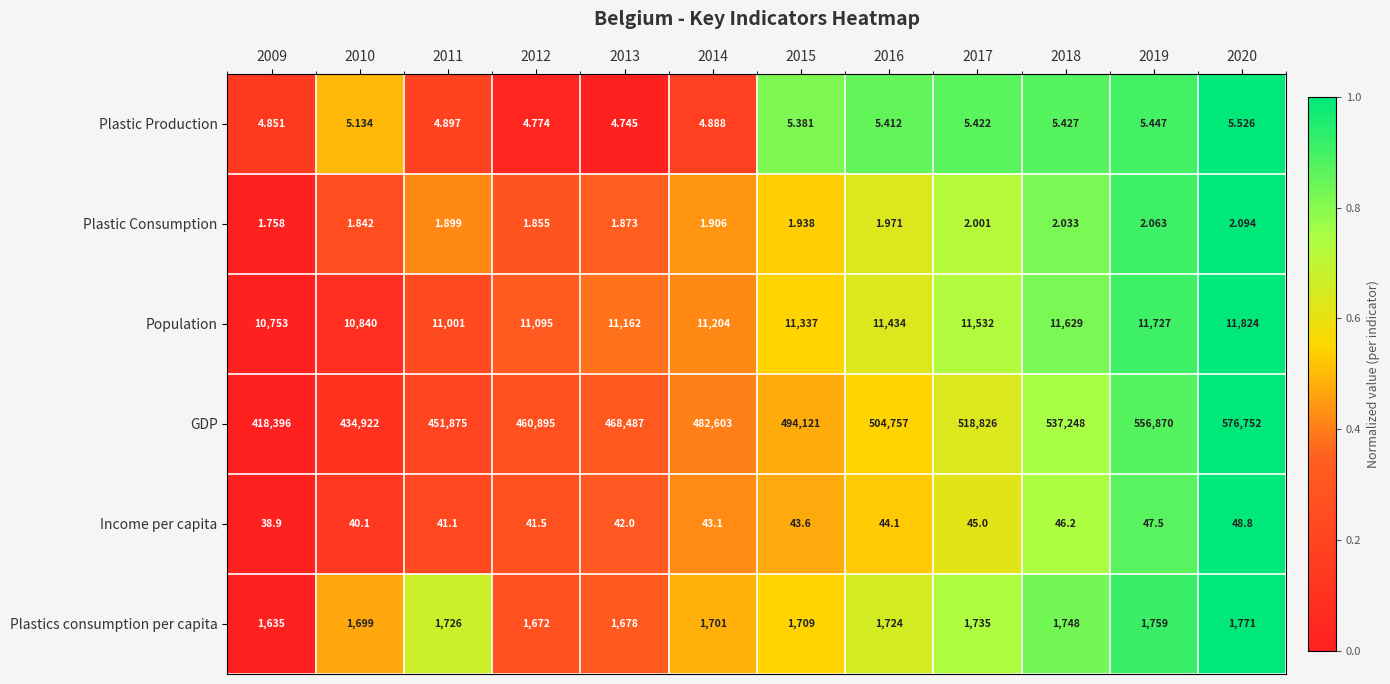

At 2016, list the series in order from largest to smallest.

GDP, Population, Plastics consumption per capita, Income per capita, Plastic Production, Plastic Consumption